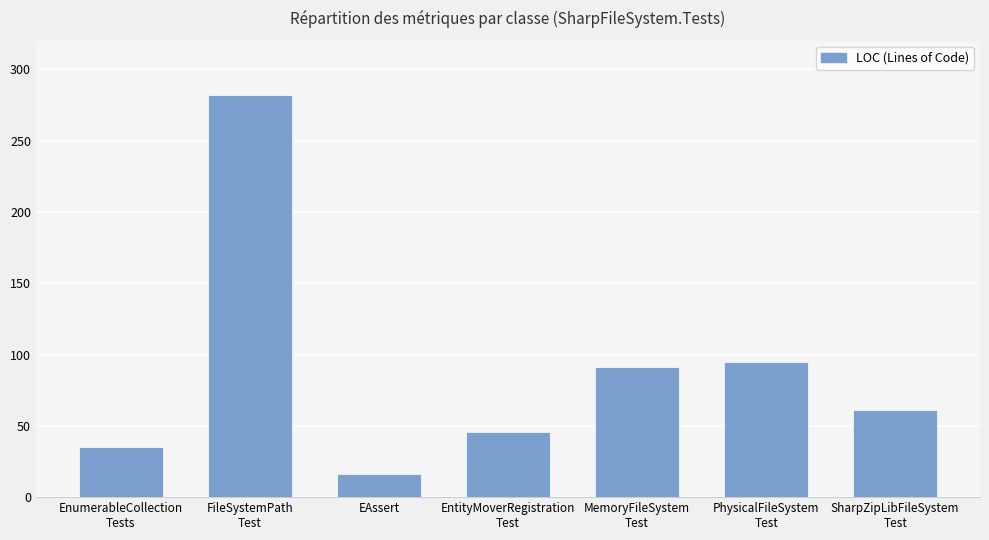

Which has a higher value, FileSystemPath
Test or EntityMoverRegistration
Test?

FileSystemPath
Test